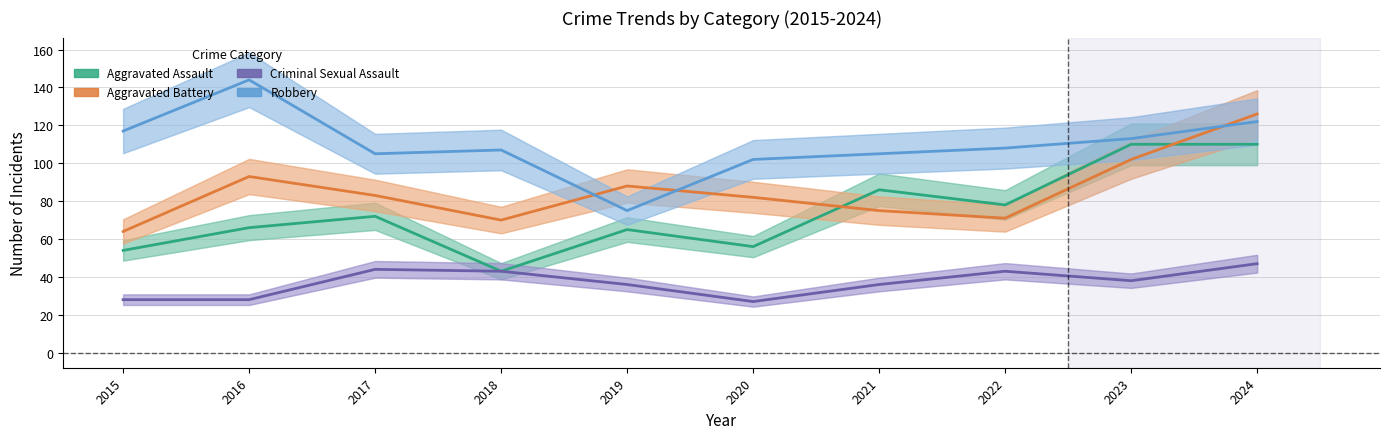

List the series in order of their overall mean, highest first.

Robbery, Aggravated Battery, Aggravated Assault, Criminal Sexual Assault